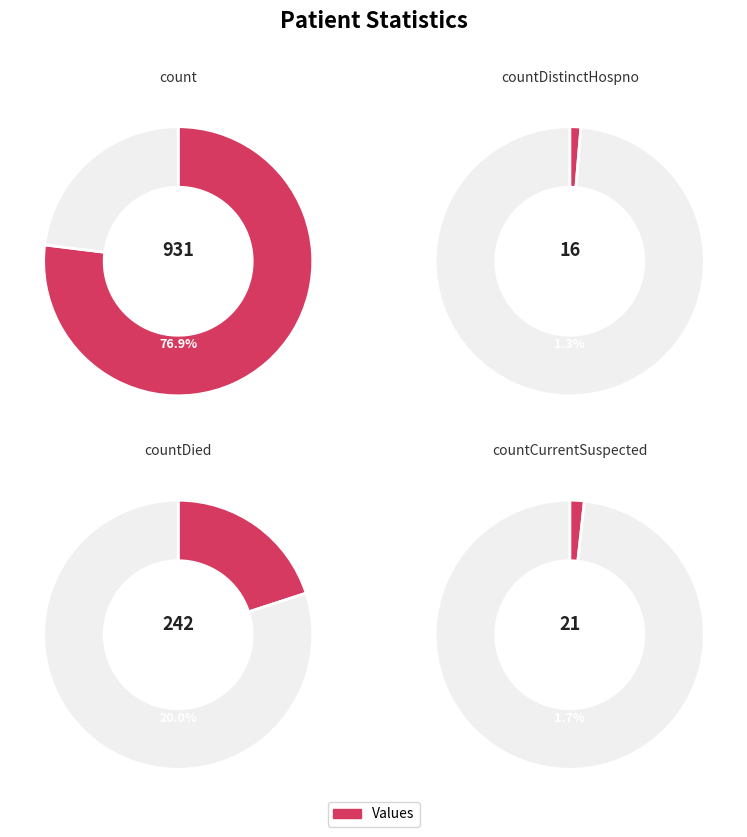

The countDistinctHospno slice represents 1% of the pie. True or false?

True